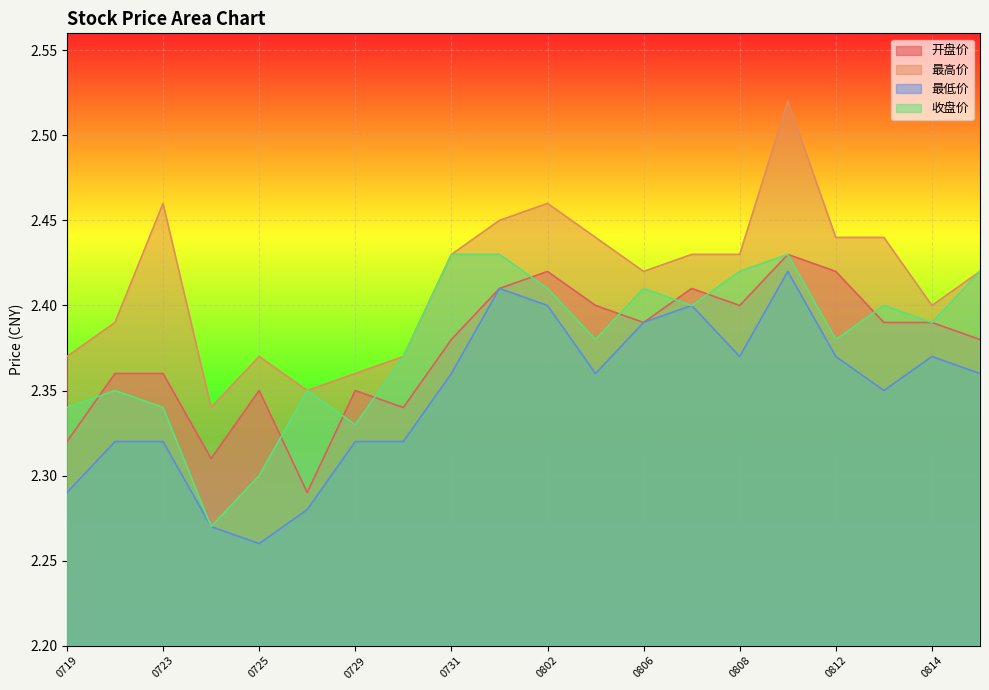

Reading left to right, transcribe all the data shown in this chart.

开盘价: 2.3	2.4	2.4	2.3	2.4	2.3	2.4	2.3	2.4	2.4	2.4	2.4	2.4	2.4	2.4	2.4	2.4	2.4	2.4	2.4
最高价: 2.4	2.4	2.5	2.3	2.4	2.4	2.4	2.4	2.4	2.5	2.5	2.4	2.4	2.4	2.4	2.5	2.4	2.4	2.4	2.4
最低价: 2.3	2.3	2.3	2.3	2.3	2.3	2.3	2.3	2.4	2.4	2.4	2.4	2.4	2.4	2.4	2.4	2.4	2.4	2.4	2.4
收盘价: 2.3	2.4	2.3	2.3	2.3	2.4	2.3	2.4	2.4	2.4	2.4	2.4	2.4	2.4	2.4	2.4	2.4	2.4	2.4	2.4